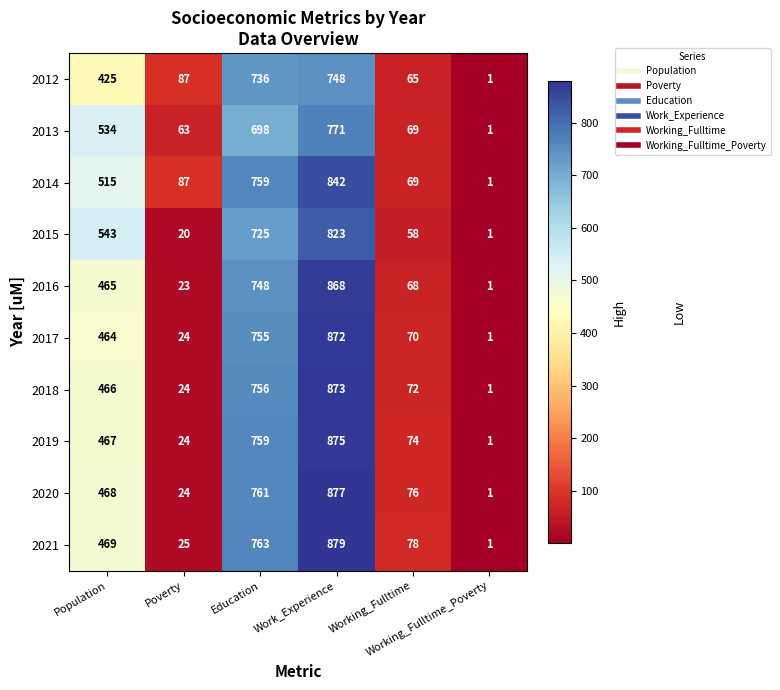

What is the difference between the maximum and minimum values in the 2020 series?

876